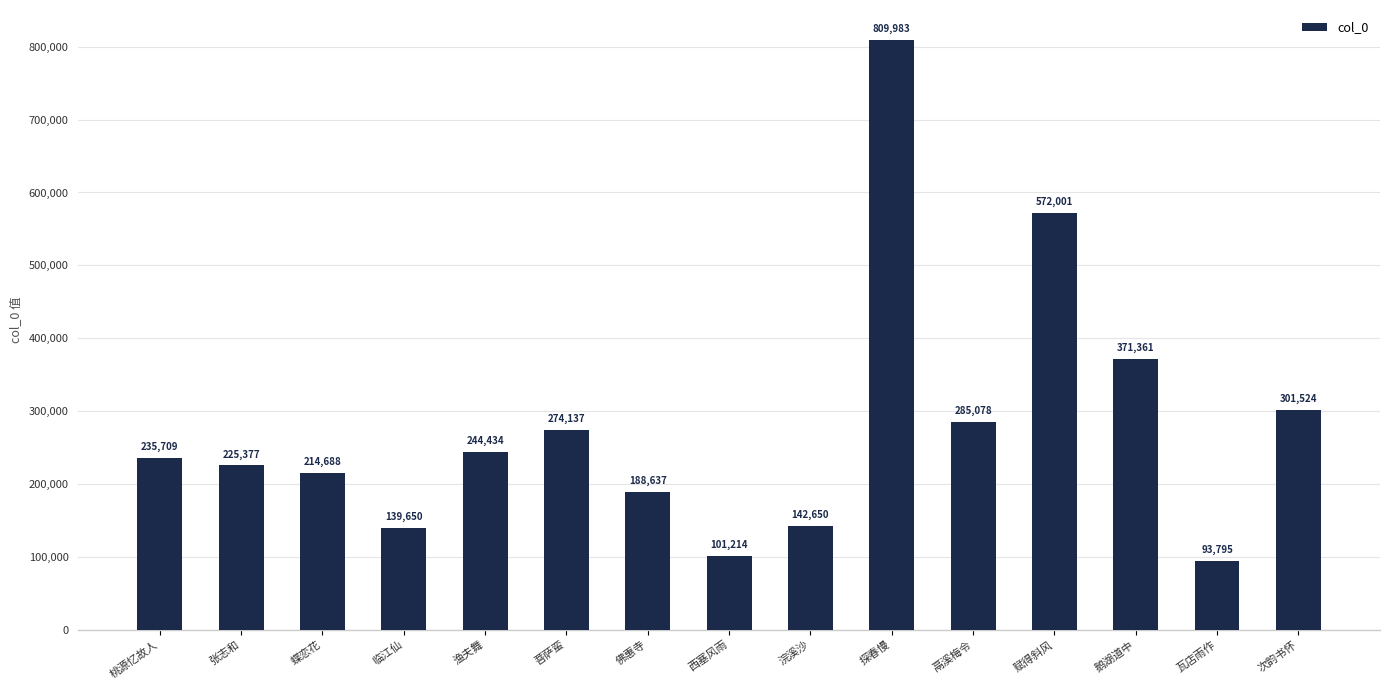

What is the value of the 7th bar from the left?

188637